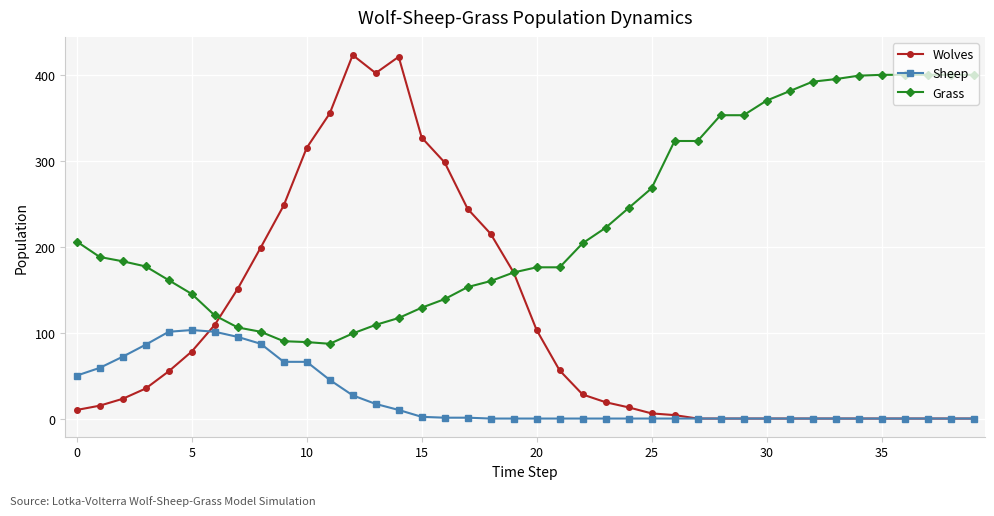

How many values in the Grass series are below 188?

20